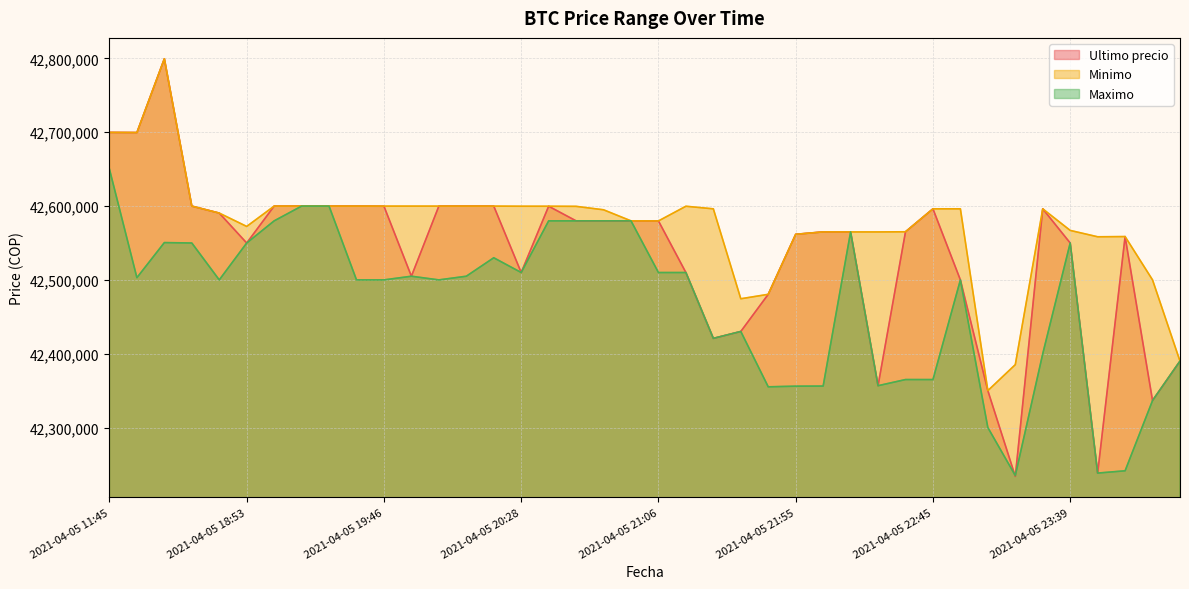

The value of Ultimo precio at 2021-04-05 19:57 is 42599989. True or false?

True